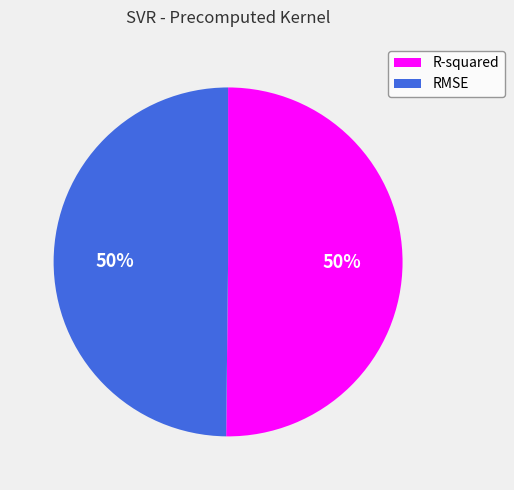

Combined, do RMSE and R-squared account for over 50%?

Yes